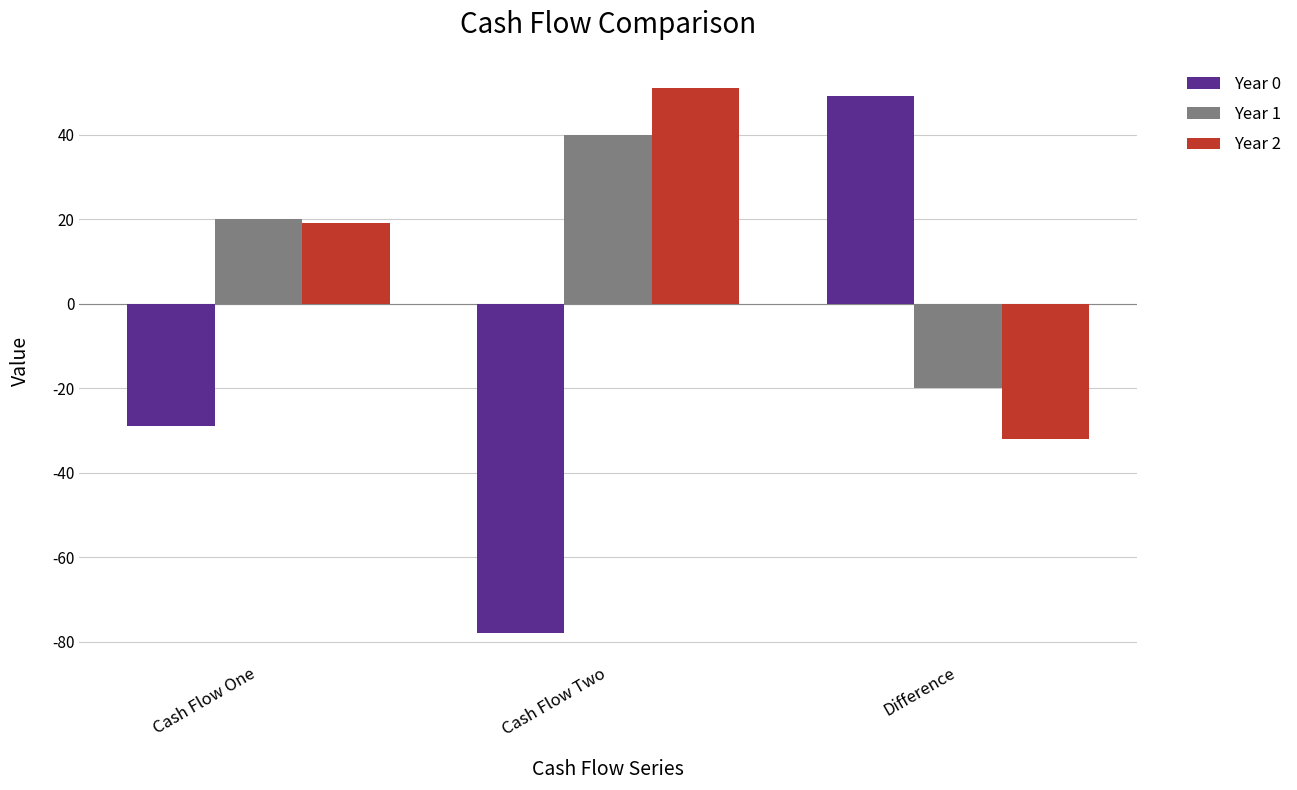

How many values in Year 2 are below zero?

1